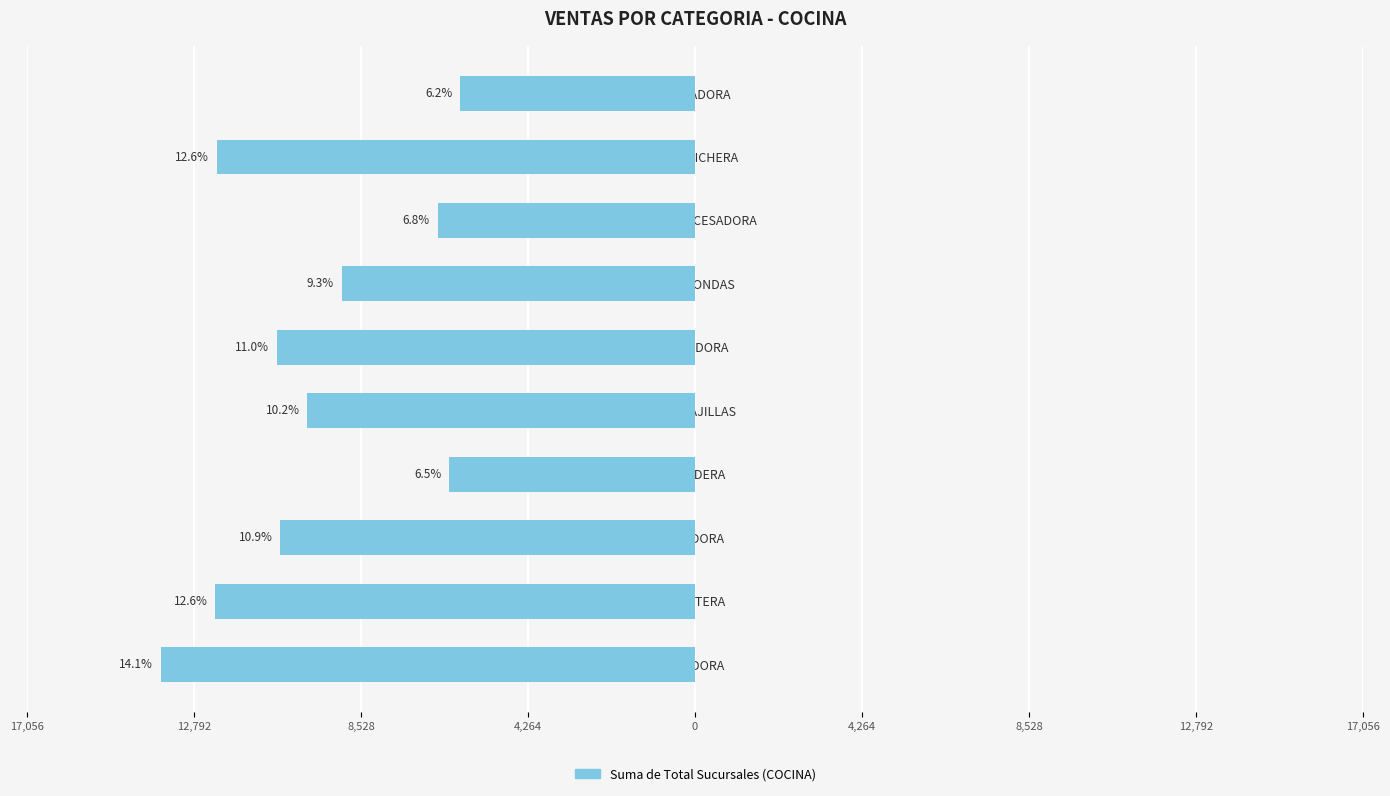

Does the chart contain any negative values?

Yes